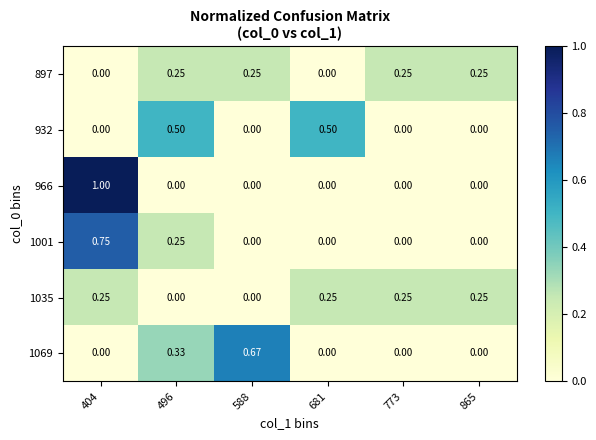

How many categories are shown in the chart?

6